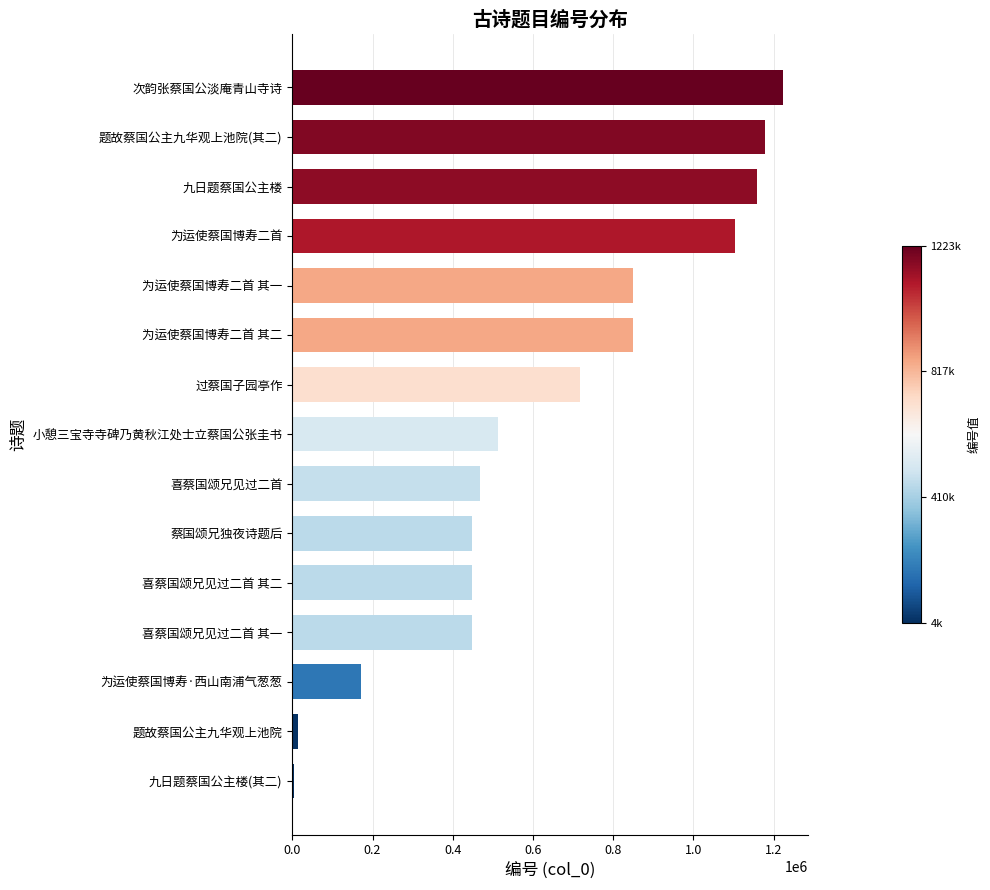

Where is the data nearest to the value 613941?

小憩三宝寺寺碑乃黄秋江处士立蔡国公张圭书